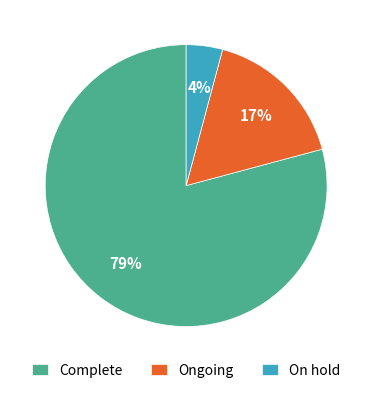

The Complete slice represents 84% of the pie. True or false?

False